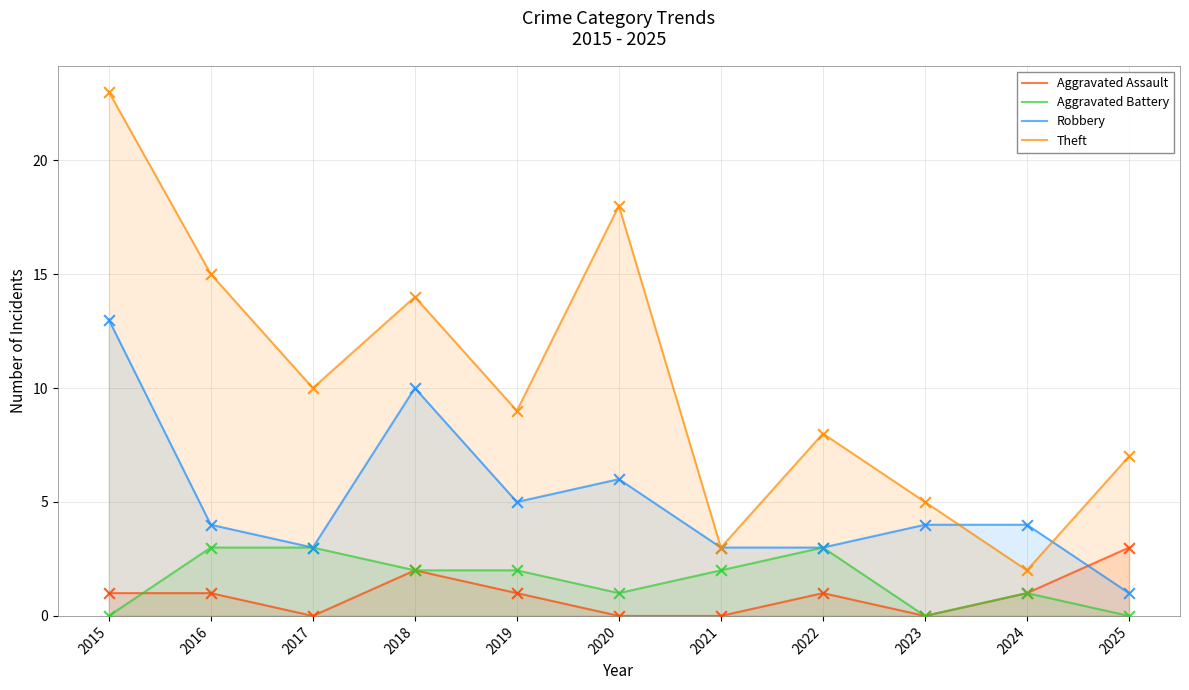

Which series contains the highest Y value?

Theft